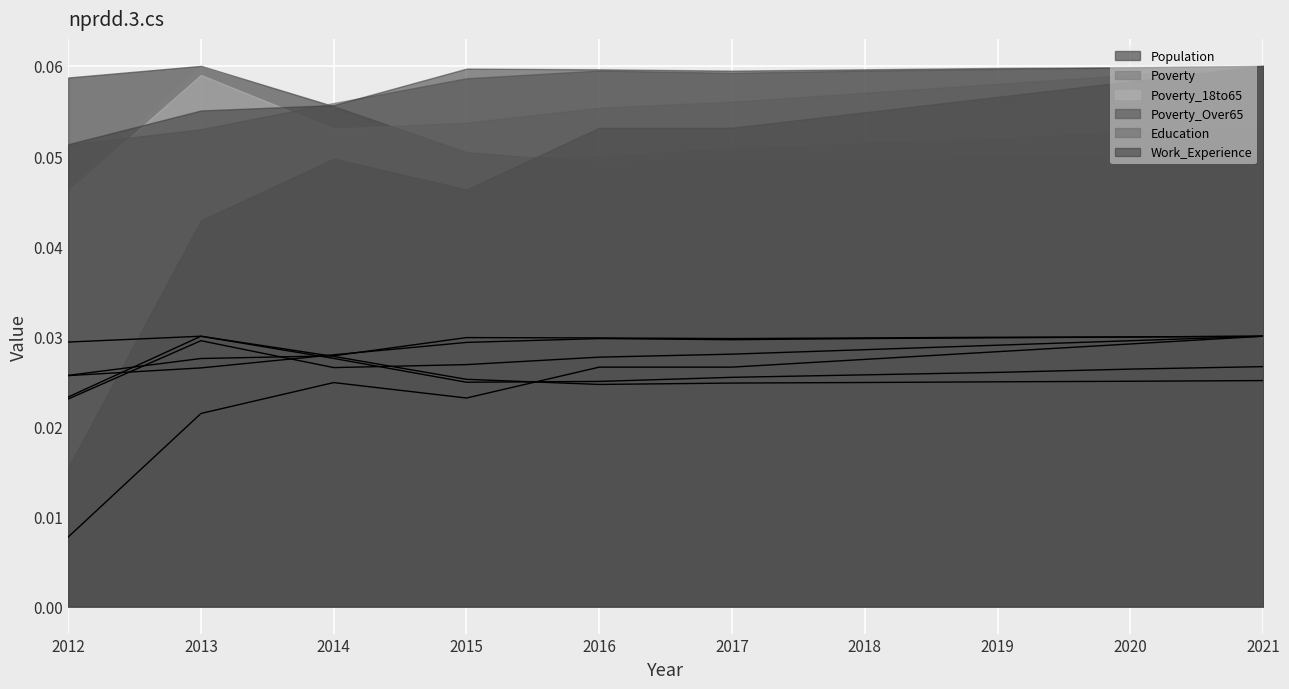

List the labels in order of Poverty_Over65 value, smallest first.

2012, 2013, 2015, 2014, 2016, 2017, 2018, 2019, 2020, 2021